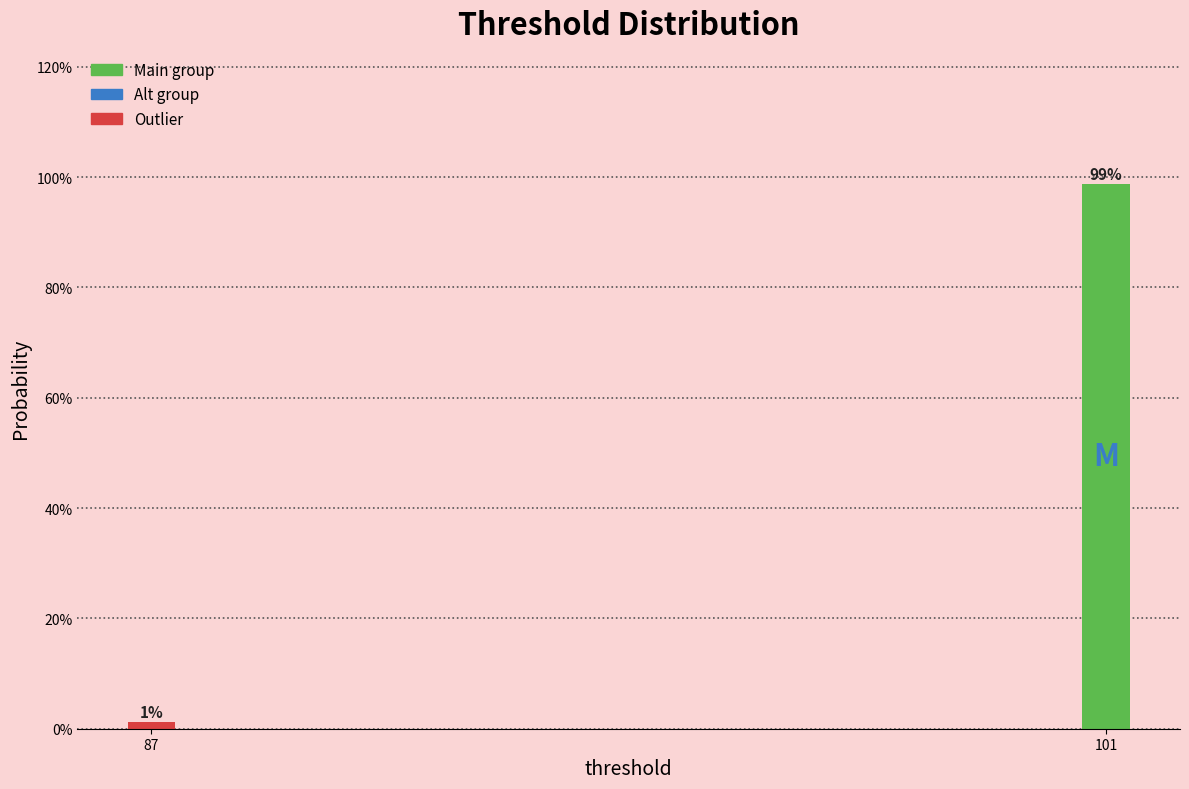

Is it true that the value at 101 is 98.7?

True